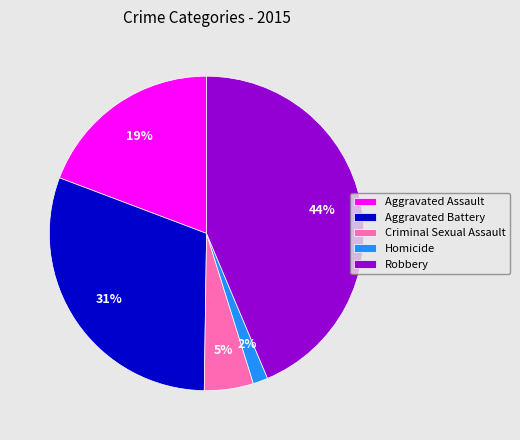

Is it true that Criminal Sexual Assault is 1% of the pie?

False